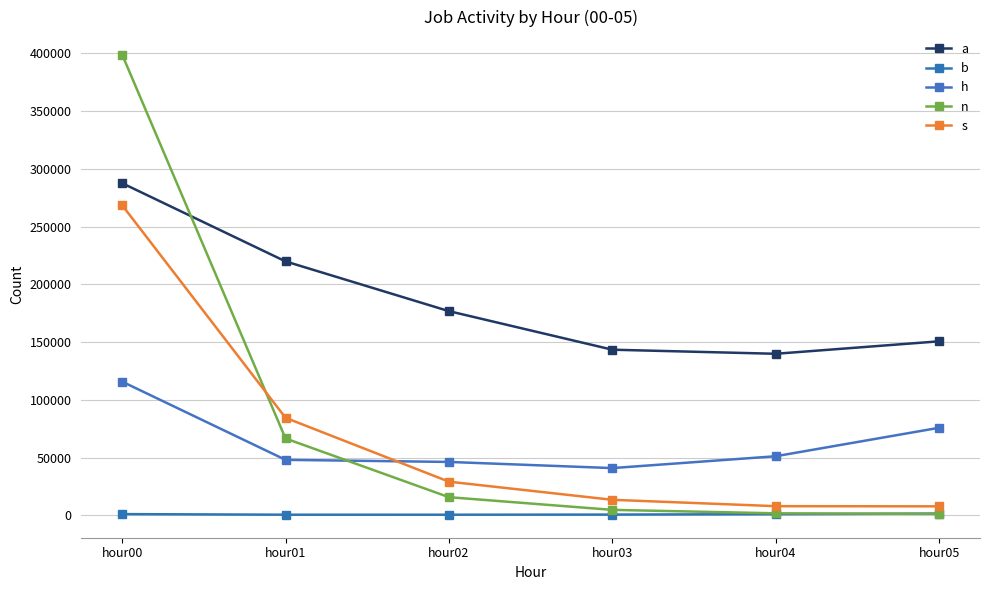

True or false: s and a intersect in this chart.

False